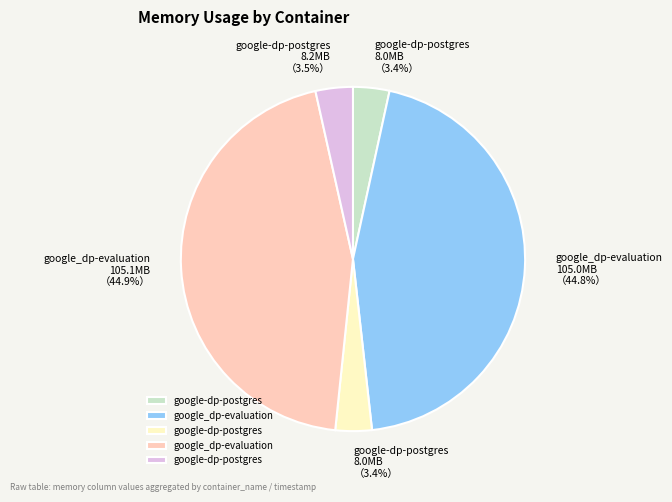

Is there any slice that represents more than half of the pie?

No